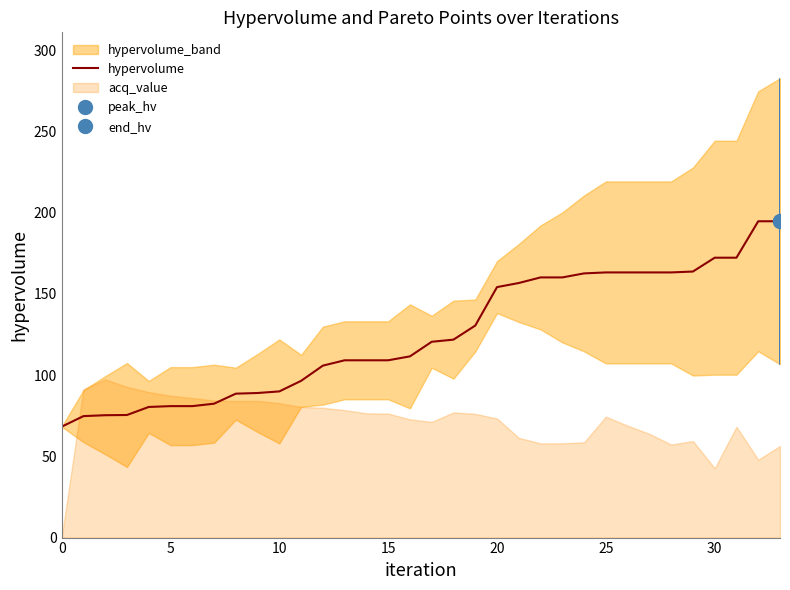

Reading left to right, transcribe all the data shown in this chart.

68.3	74.8	75.3	75.4	80.4	80.9	80.9	82.4	88.6	89.0	90.0	96.5	105.8	109.1	109.1	109.1	111.5	120.5	121.8	130.5	154.2	156.7	160.1	160.1	162.6	163.2	163.2	163.2	163.2	163.8	172.3	172.3	194.7	194.7